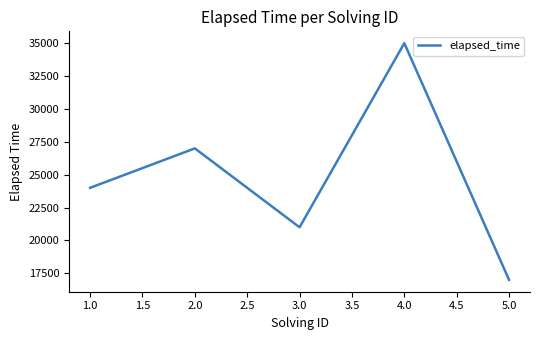

What is the difference between the maximum and minimum values?

18000